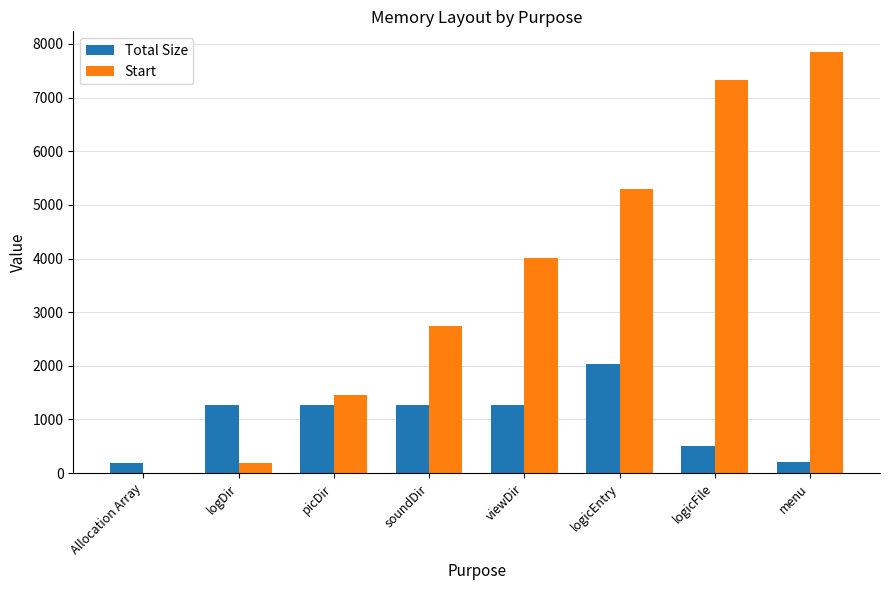

How many groups of bars are there?

8